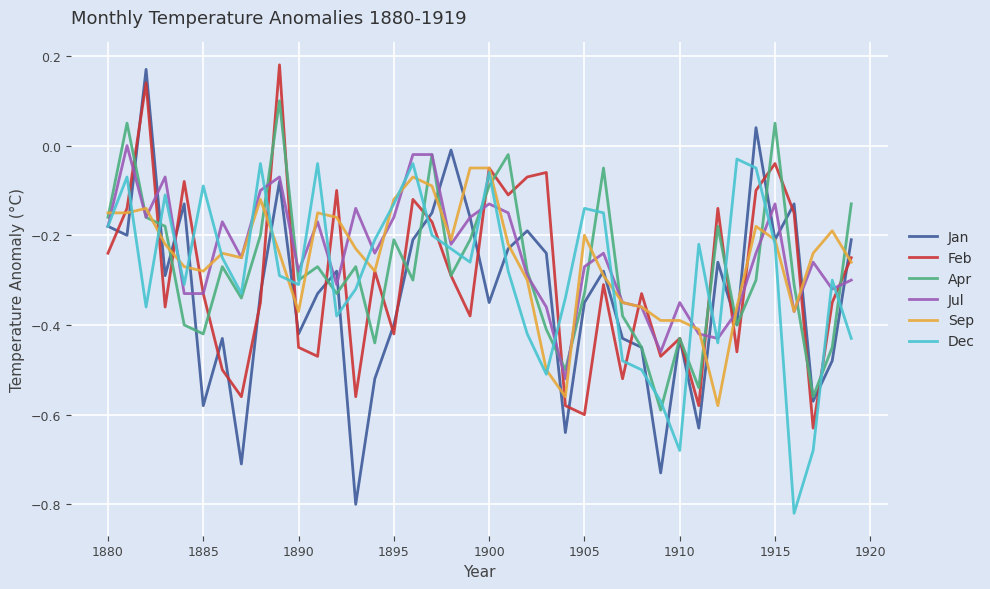

Does the chart display data point markers on the line(s)?

No